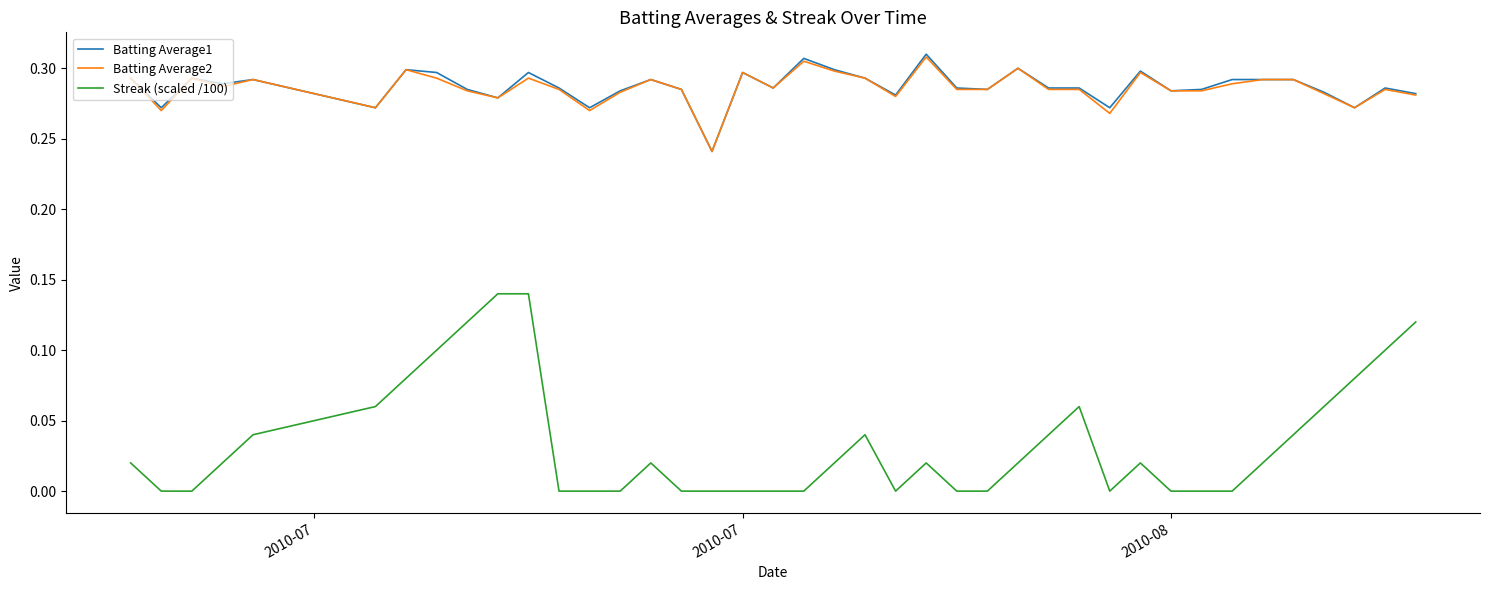

True or false: Streak (scaled /100) and Batting Average1 intersect in this chart.

False